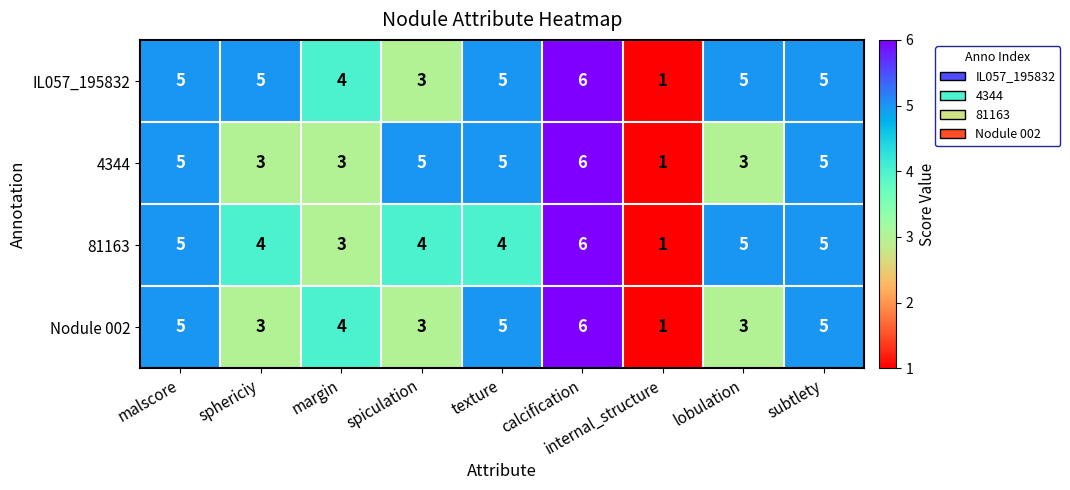

Rank the series by their average value, from lowest to highest.

Nodule 002, 4344, 81163, IL057_195832